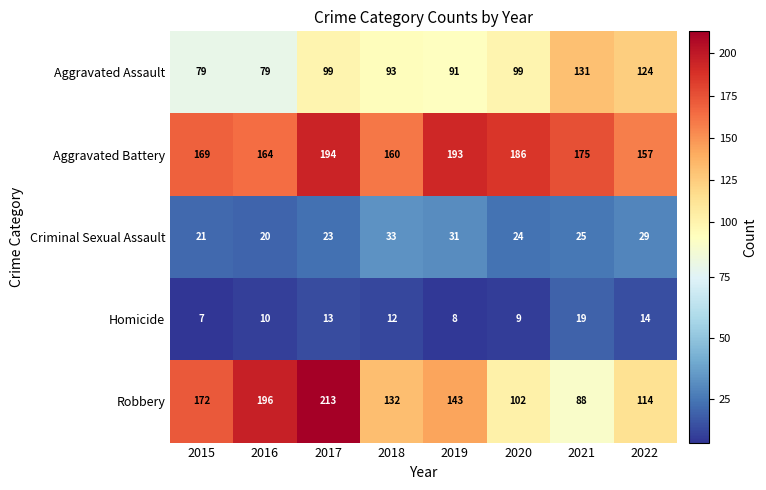

How many data points does each series have?

8